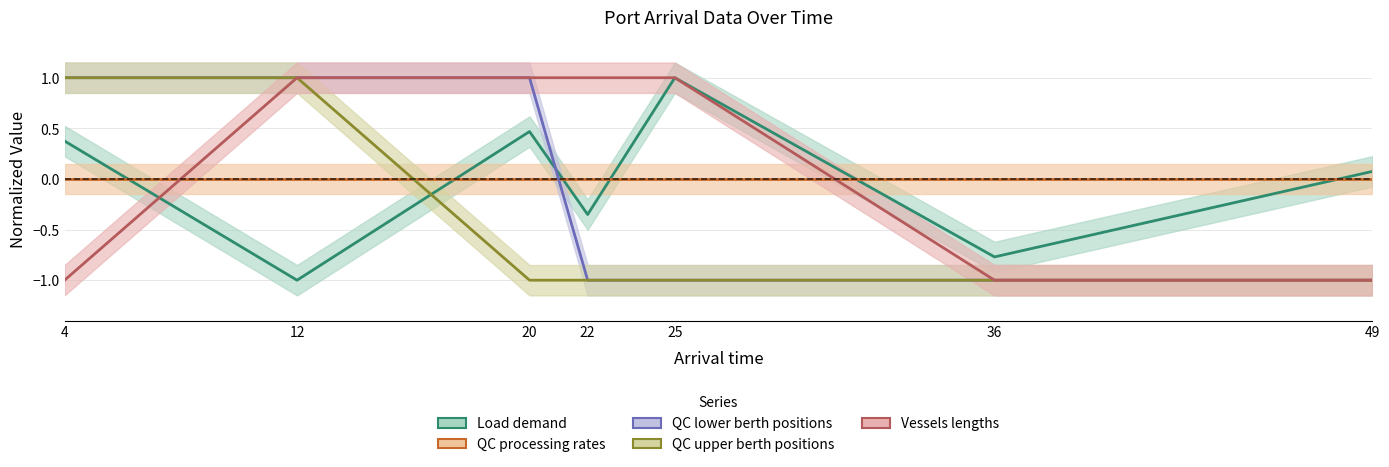

Which series has the largest range (max minus min)?

Load demand